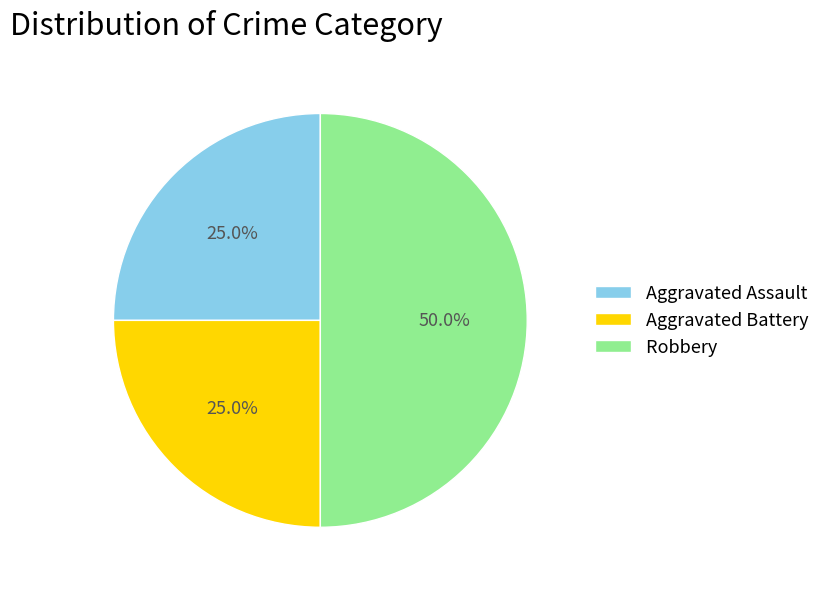

To the nearest percent, what percentage of the pie is Aggravated Battery?

25%